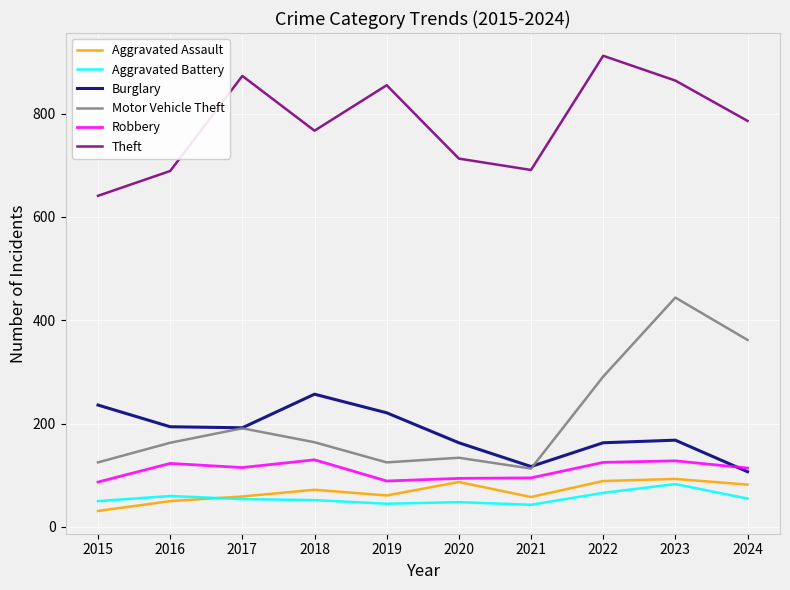

Rank the series by their maximum value, from highest to lowest.

Theft, Motor Vehicle Theft, Burglary, Robbery, Aggravated Assault, Aggravated Battery